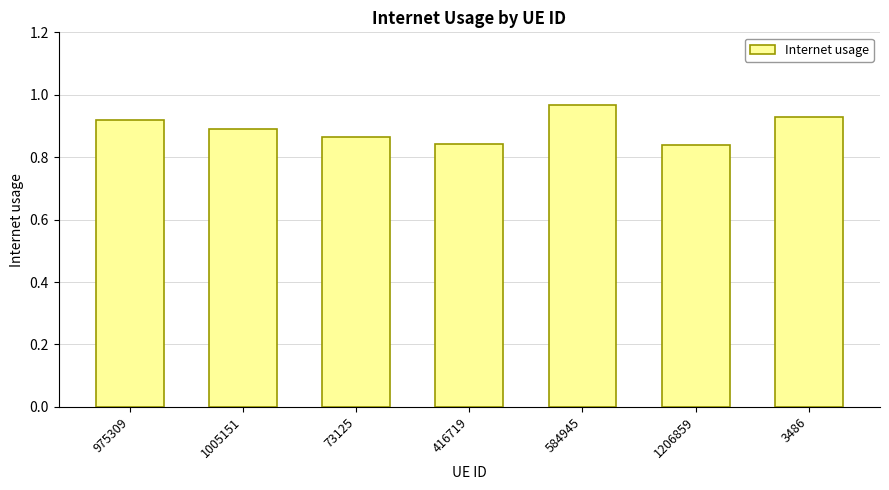

What is the sum of all values?

6.3